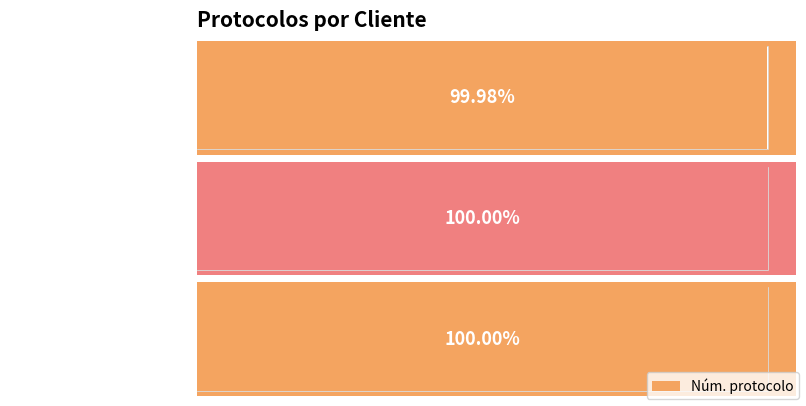

At which label does the data first exceed 1983065?

FATURAMENTO